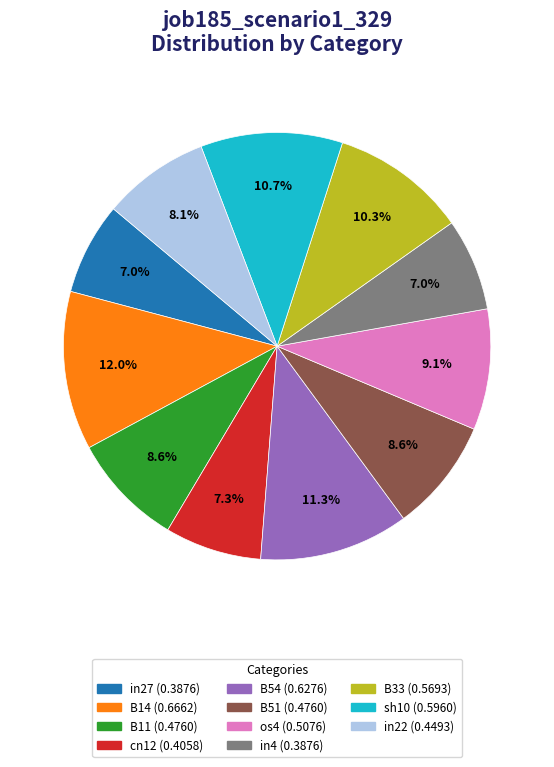

What percentage is the in4 slice, to the nearest percent?

7%